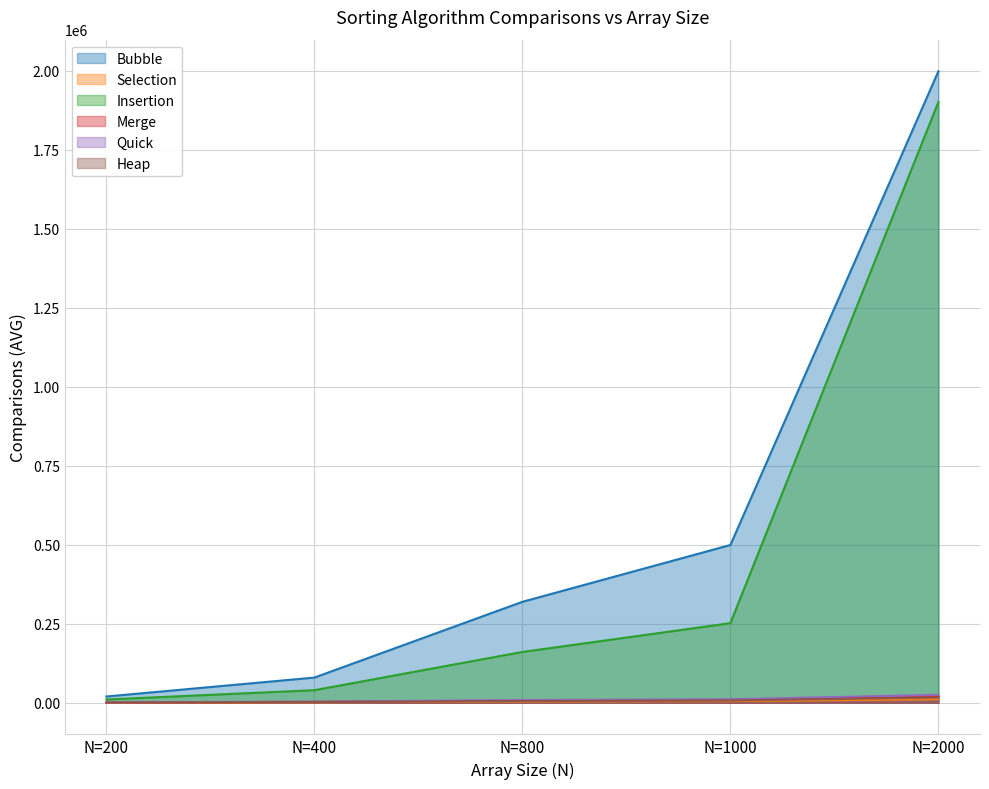

What is the difference between the maximum and minimum values in the Bubble series?

1979100.0